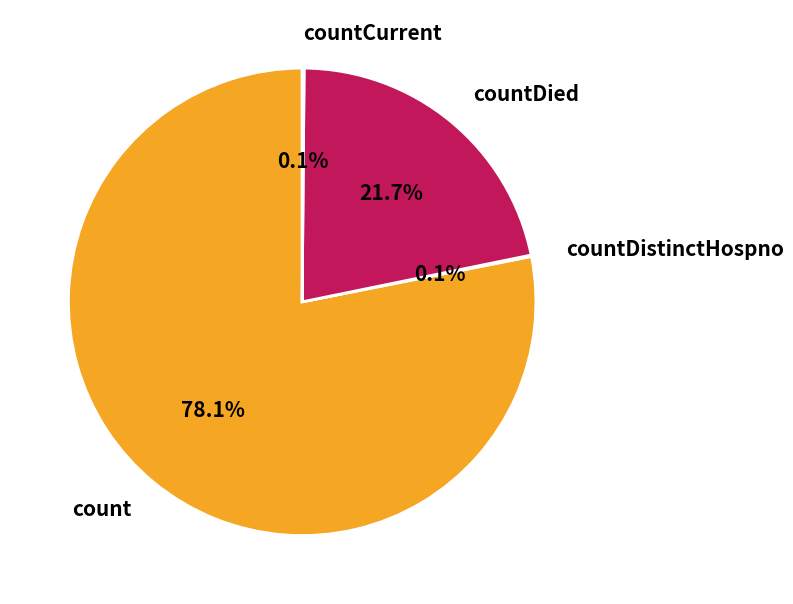

Is it true that count is 66% of the pie?

False